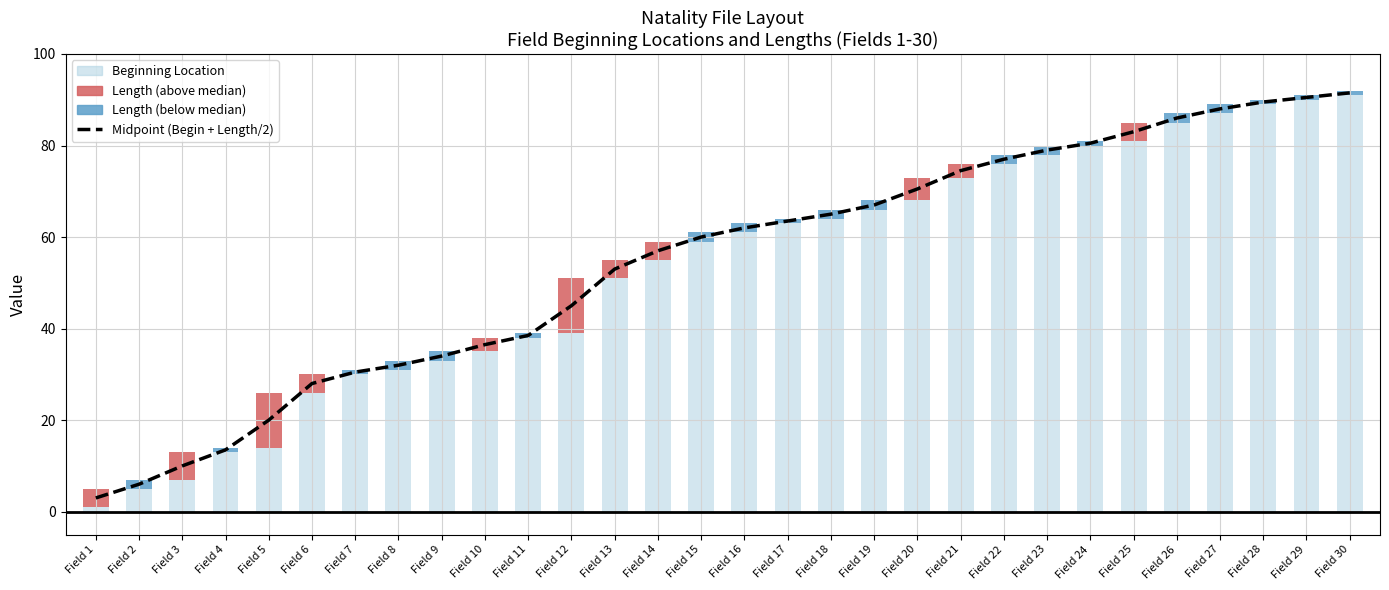

What is the maximum value shown in the chart?

91.5